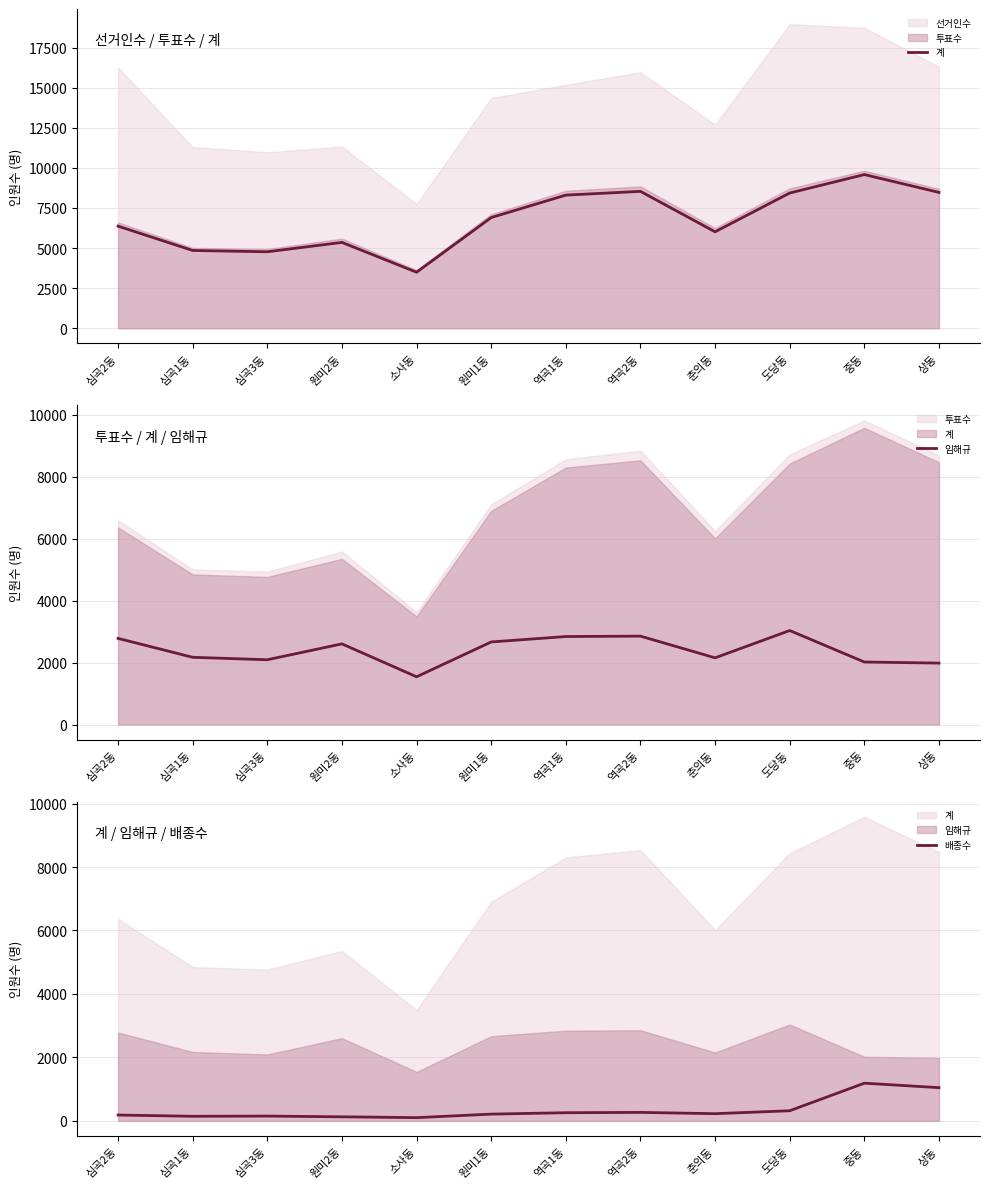

True or false: 배종수 has a value of 266 at 역곡2동.

True